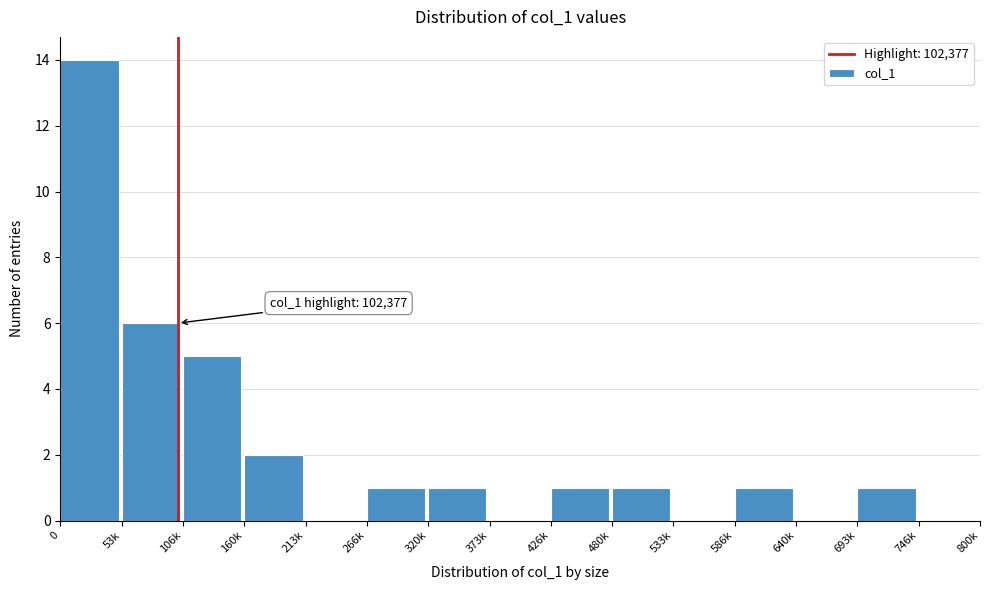

Reading left to right, transcribe all the data shown in this chart.

0=14	53k=6	106k=5	160k=2	213k=0	266k=1	320k=1	373k=0	426k=1	480k=1	533k=0	586k=1	640k=0	693k=1	746k=0